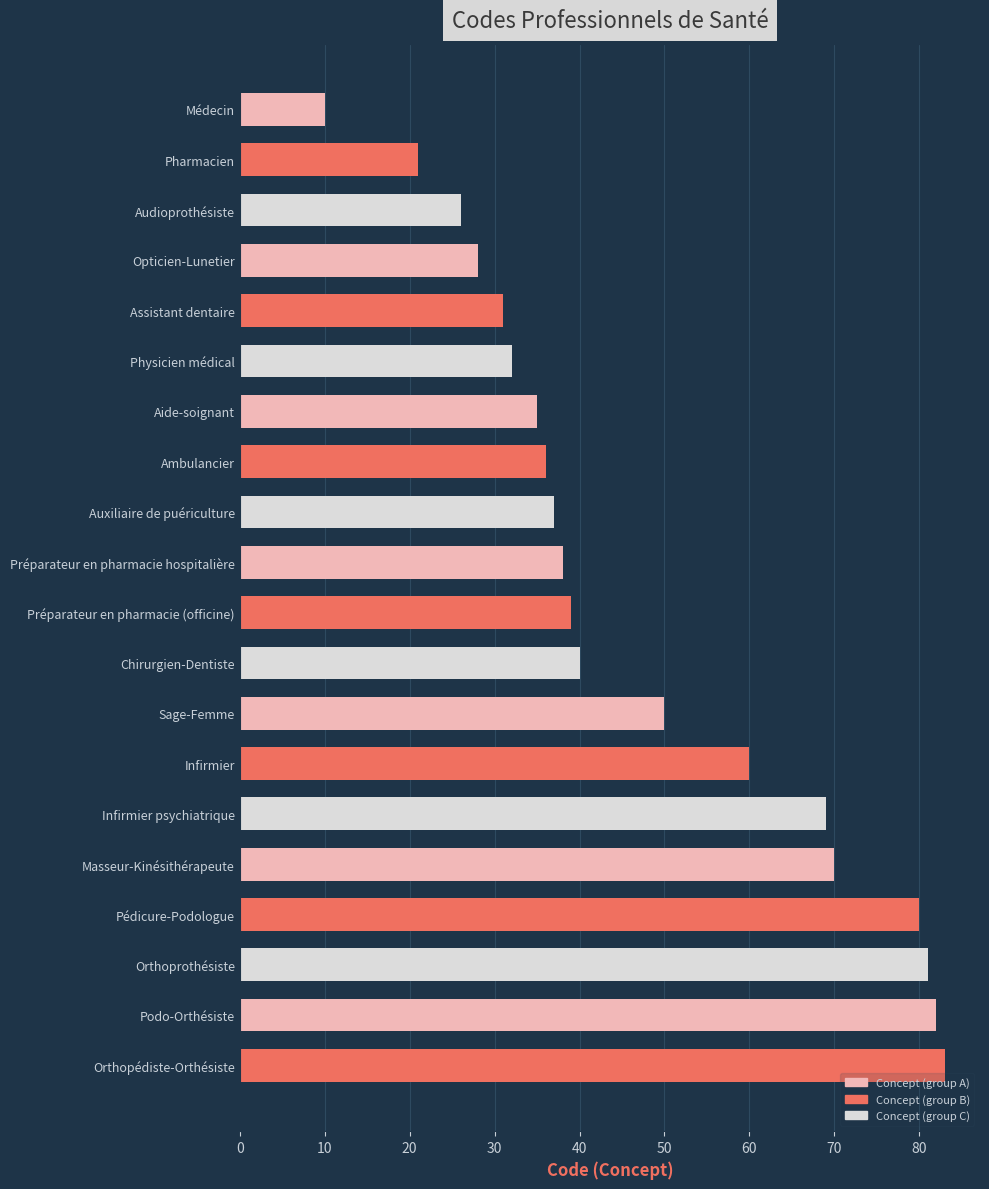

The value at Auxiliaire de puériculture is 11. True or false?

False